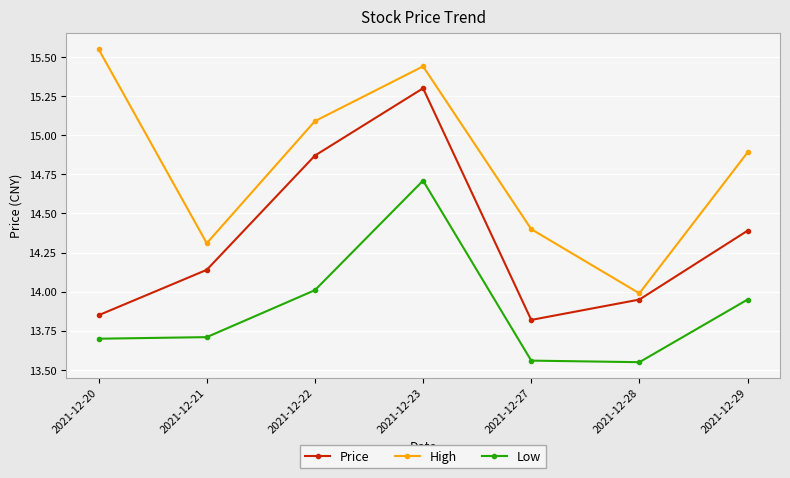

Which series has the largest total across all categories?

High